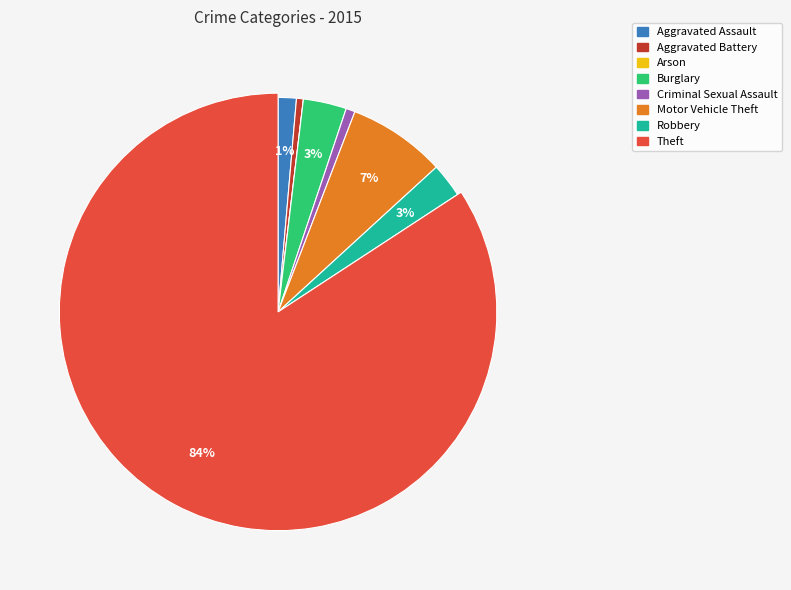

What is the ratio of the value at Burglary to the value at Aggravated Assault?

2.4